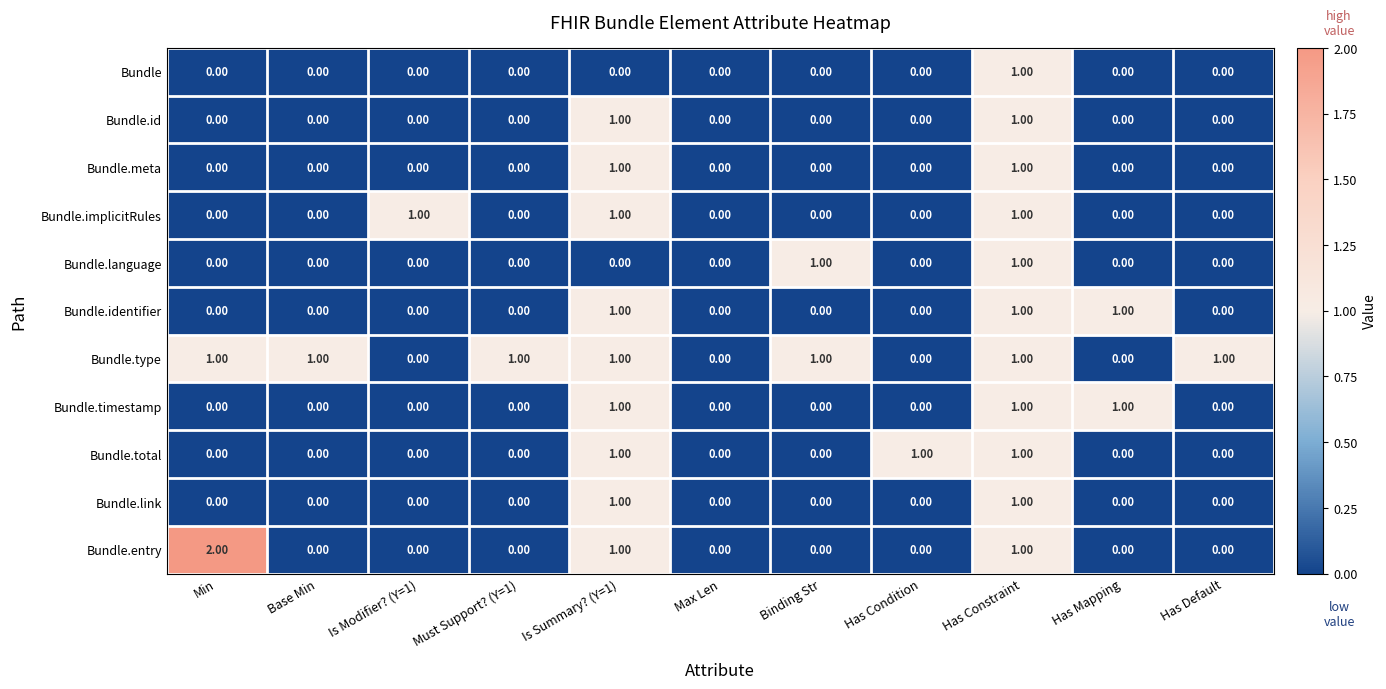

Which series has the largest total across all categories?

Bundle.type